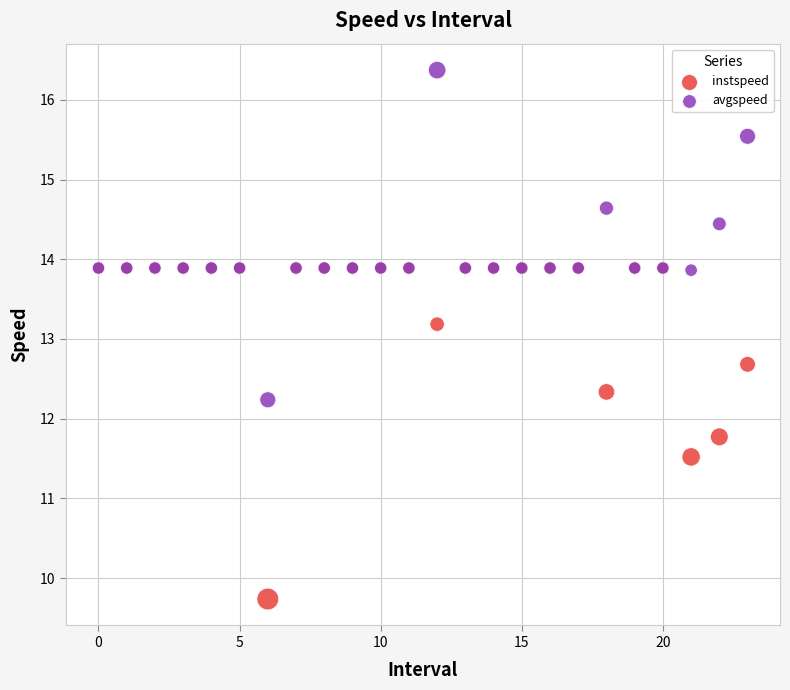

In the instspeed series, what Y value is closest to 11?

11.5